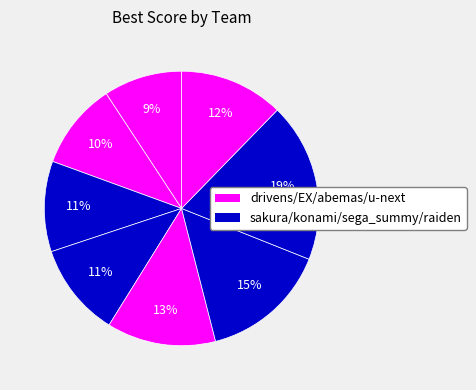

Which slice is the smallest?

drivens